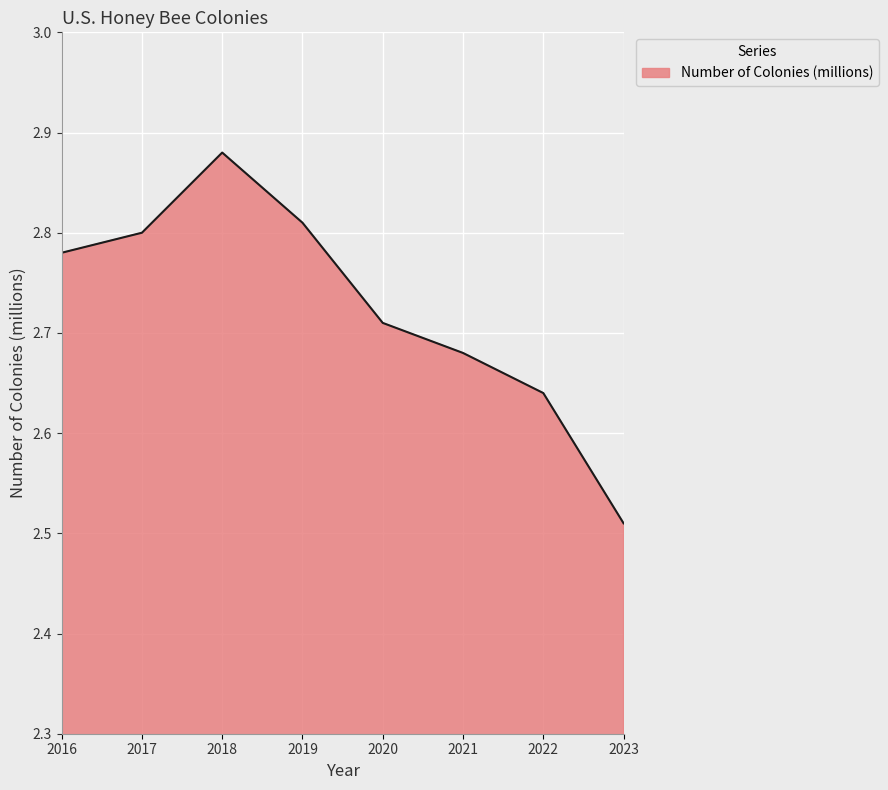

What is the change in value from 2018 to 2019?

-0.1